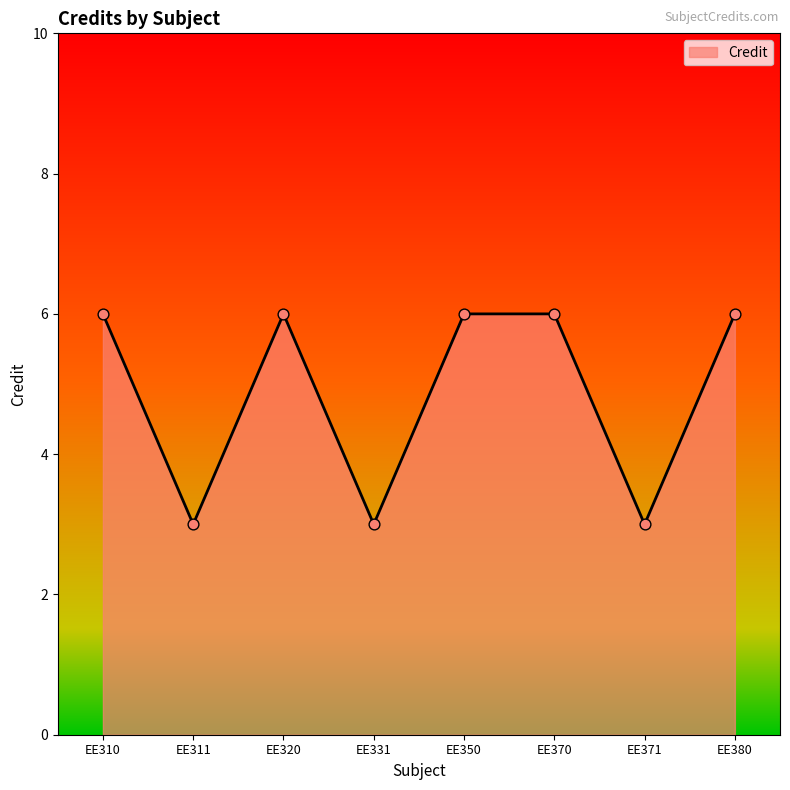

Which has a higher value, EE331 or EE380?

EE380